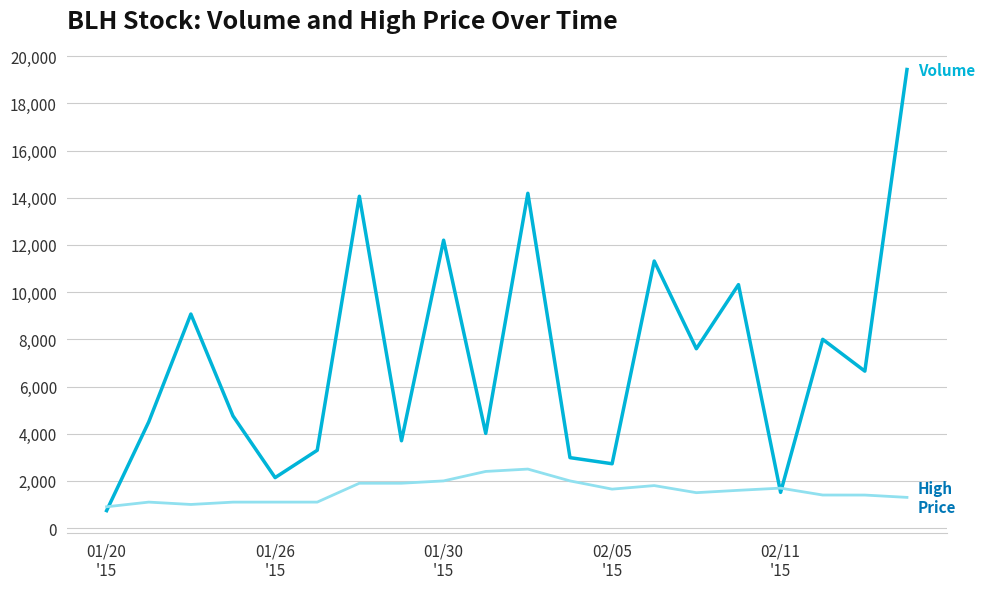

What is the smallest value displayed?

739.0